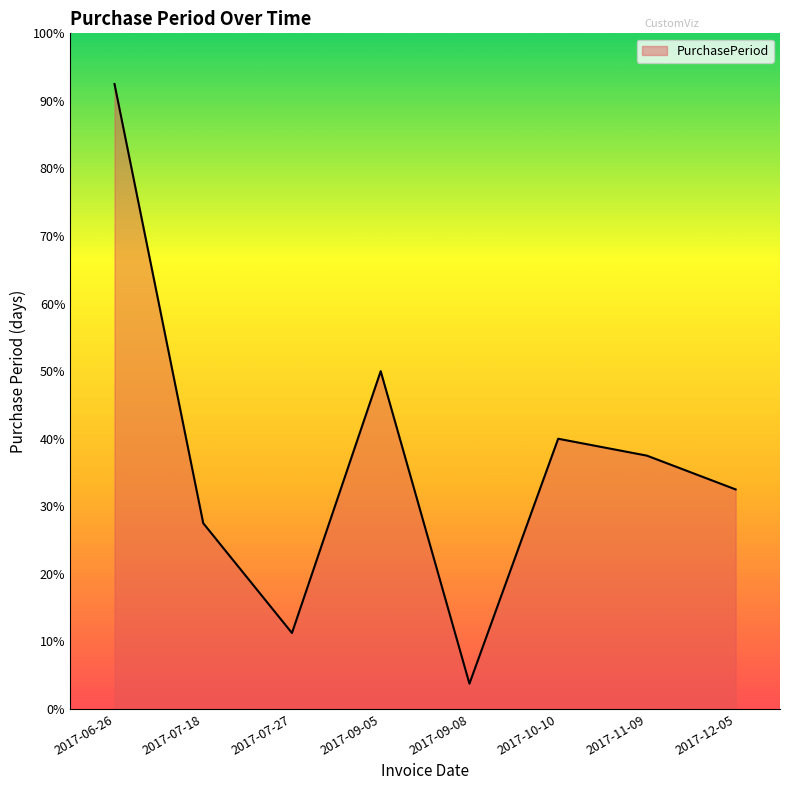

What is the sum of all values?

295.0